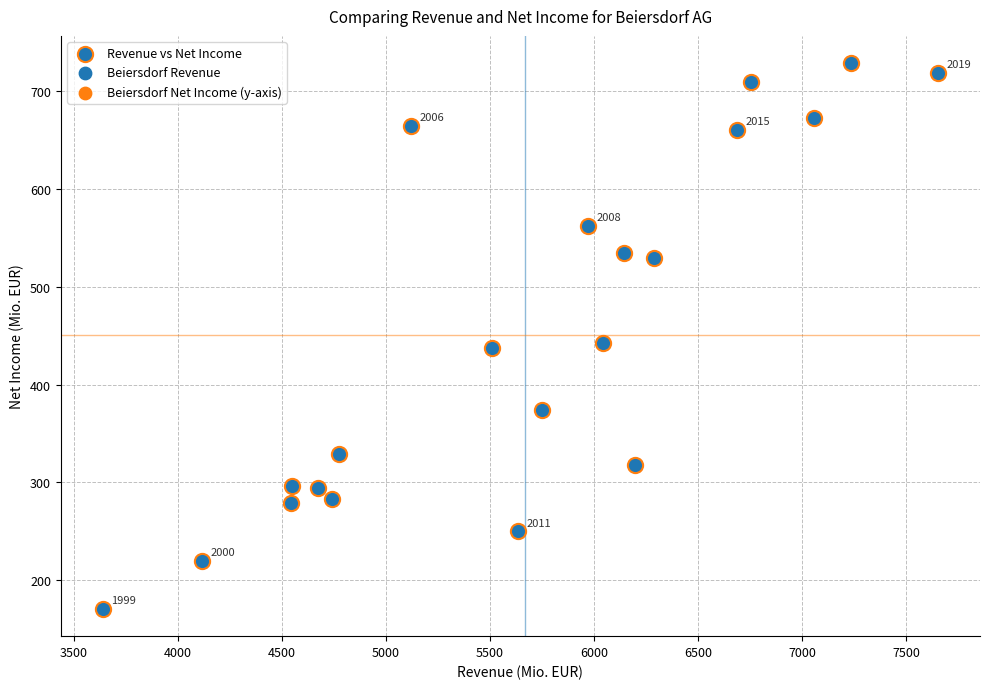

What is the range of X values (max minus min)?

4015